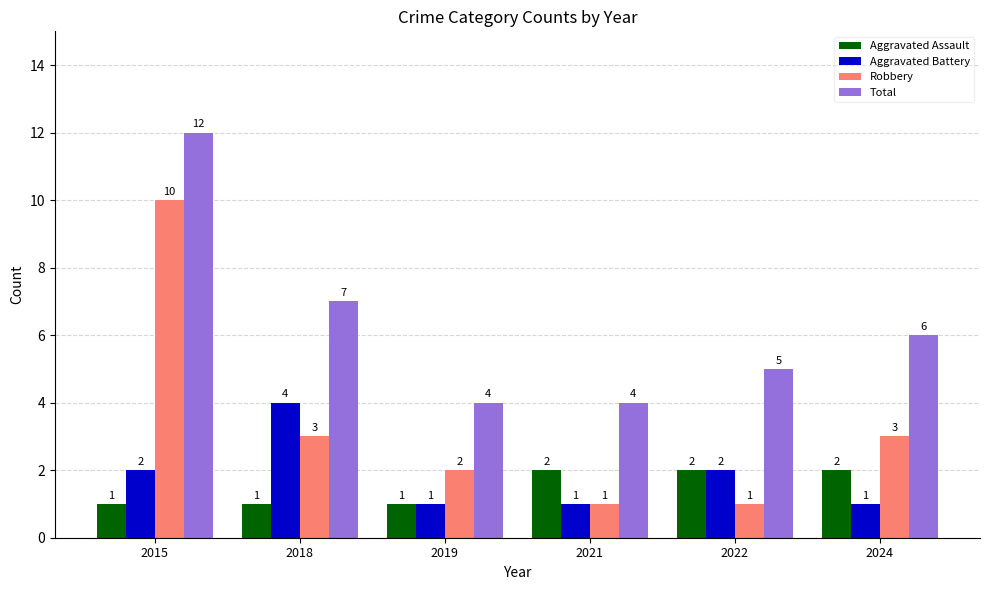

What is the minimum value for Aggravated Battery?

1